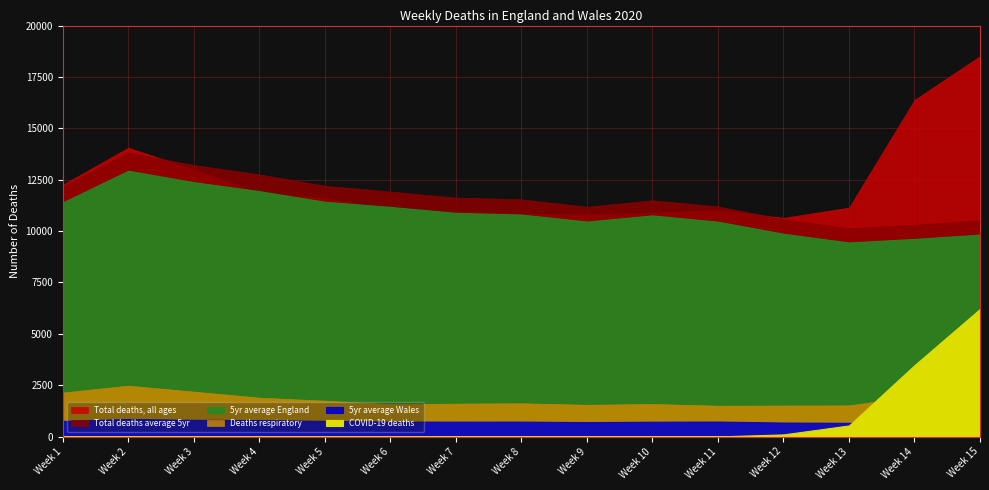

Is it true that Total deaths, all ages equals 12990 at Week 3?

True